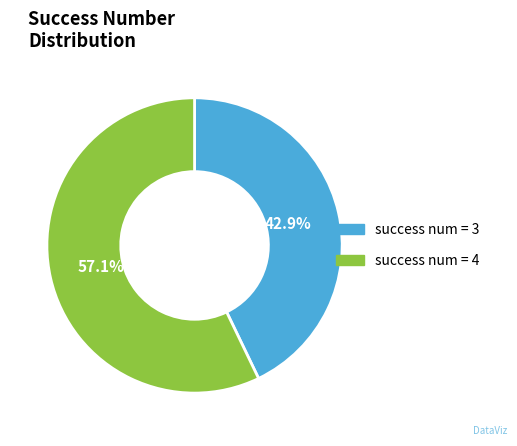

Is there any slice that represents more than half of the pie?

Yes